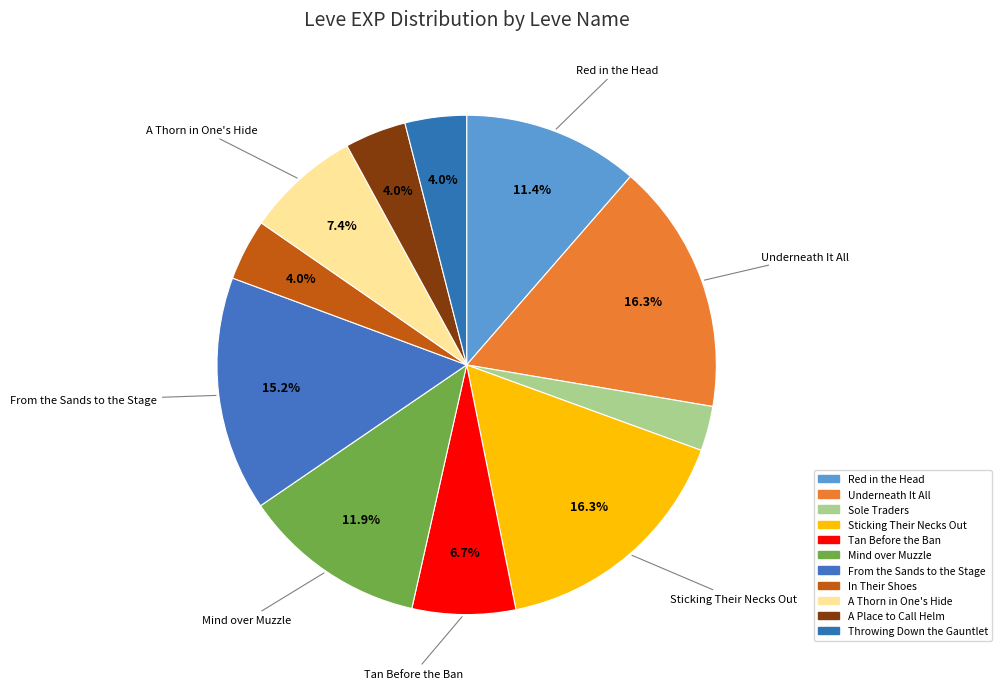

Rank the categories by value from lowest to highest.

Sole Traders, In Their Shoes, A Place to Call Helm, Throwing Down the Gauntlet, Tan Before the Ban, A Thorn in One's Hide, Red in the Head, Mind over Muzzle, From the Sands to the Stage, Underneath It All, Sticking Their Necks Out